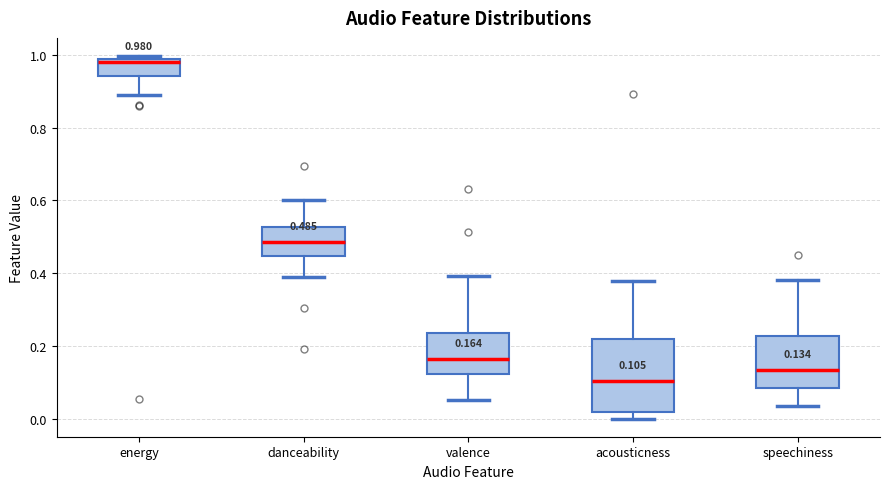

Which box is the tallest, from its lower edge to its upper edge?

acousticness